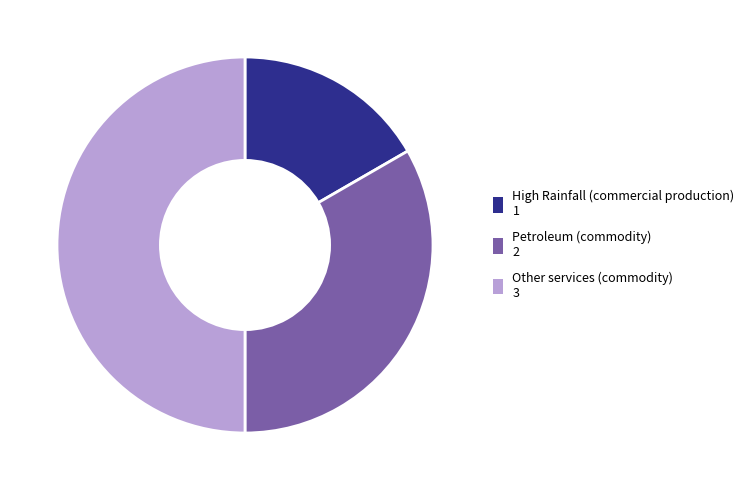

Which category has the biggest portion of the pie?

Other services (commodity) 3